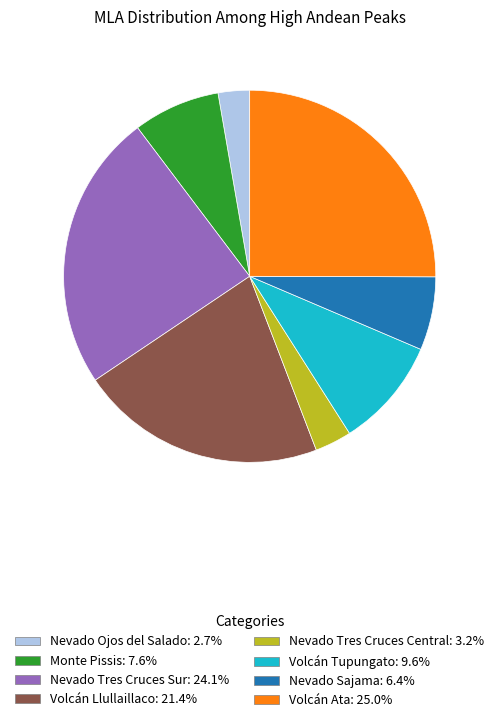

Does any single category account for the majority?

No